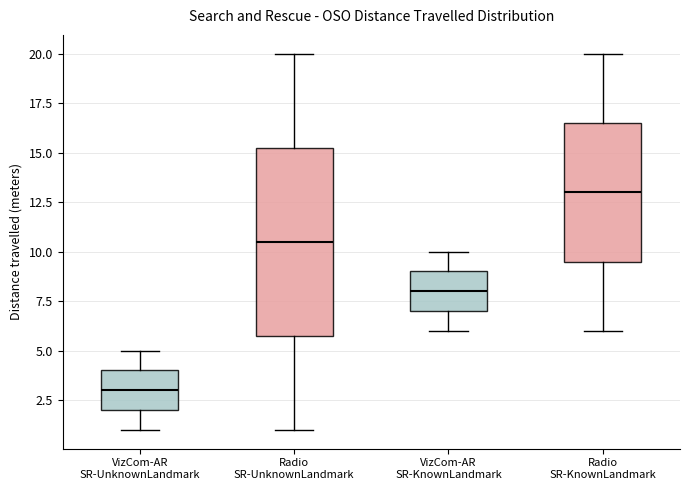

Reading left to right, transcribe this box plot: for each box, give where its median line is, the range the box spans, and where its two whiskers end, as read against the y-axis. The values are not printed on the chart, so give them approximately, as read against the axis.

VizCom-AR SR-UnknownLandmark: median 3.0, box 2.0 to 4.0, whiskers 1.0 to 5.0
Radio SR-UnknownLandmark: median 10.5, box 6.0 to 15.5, whiskers 1.0 to 20.0
VizCom-AR SR-KnownLandmark: median 8.0, box 7.0 to 9.0, whiskers 6.0 to 10.0
Radio SR-KnownLandmark: median 13.0, box 9.5 to 16.5, whiskers 6.0 to 20.0